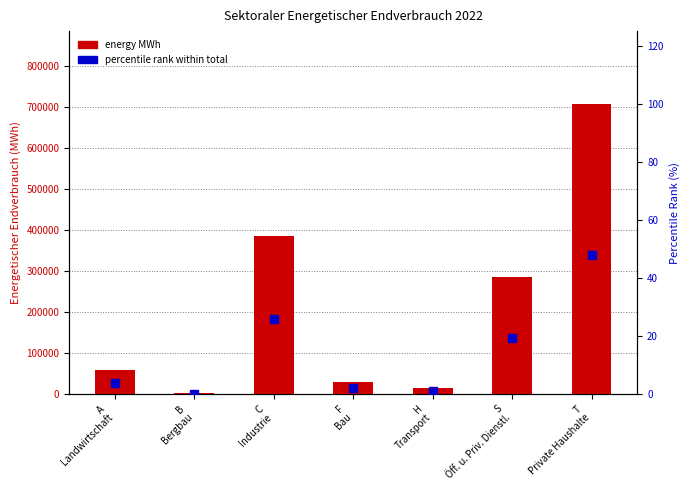

Reading right to left, list all the values displayed in this chart.

energy MWh: 707126.0	285478.0	14118.6	29963.3	384171.2	2629.4	58278.6
percentile rank within total: 47.7	19.3	1.0	2.0	25.9	0.2	3.9